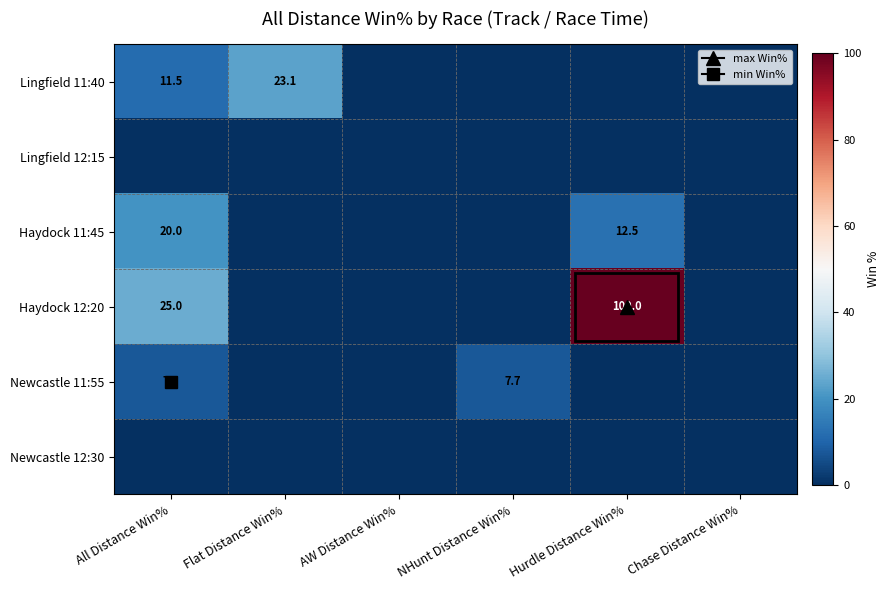

Which series has the largest total across all categories?

Haydock 12:20